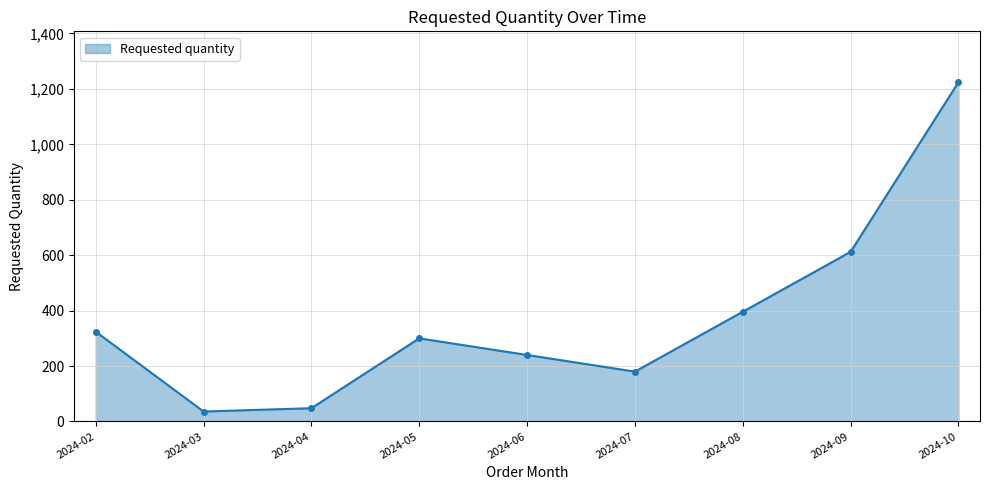

At which label is the value closest to 630?

2024-09